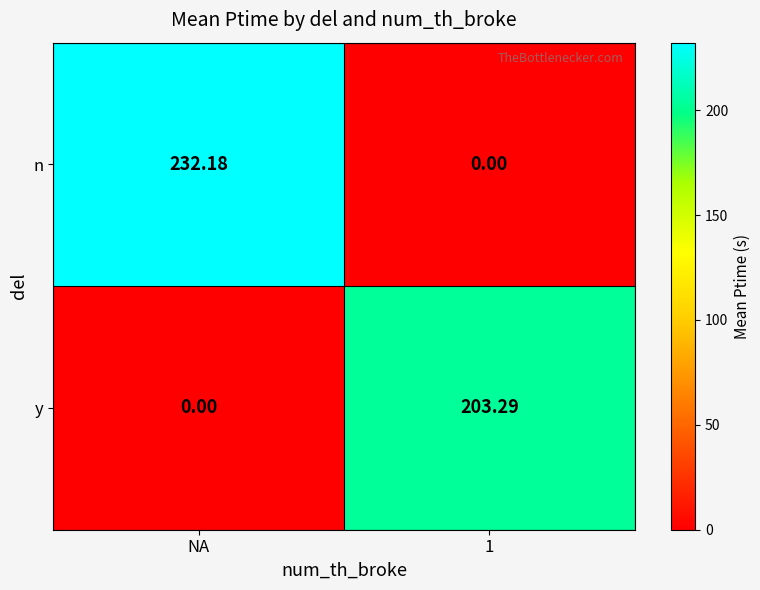

Which series has the largest range (max minus min)?

n